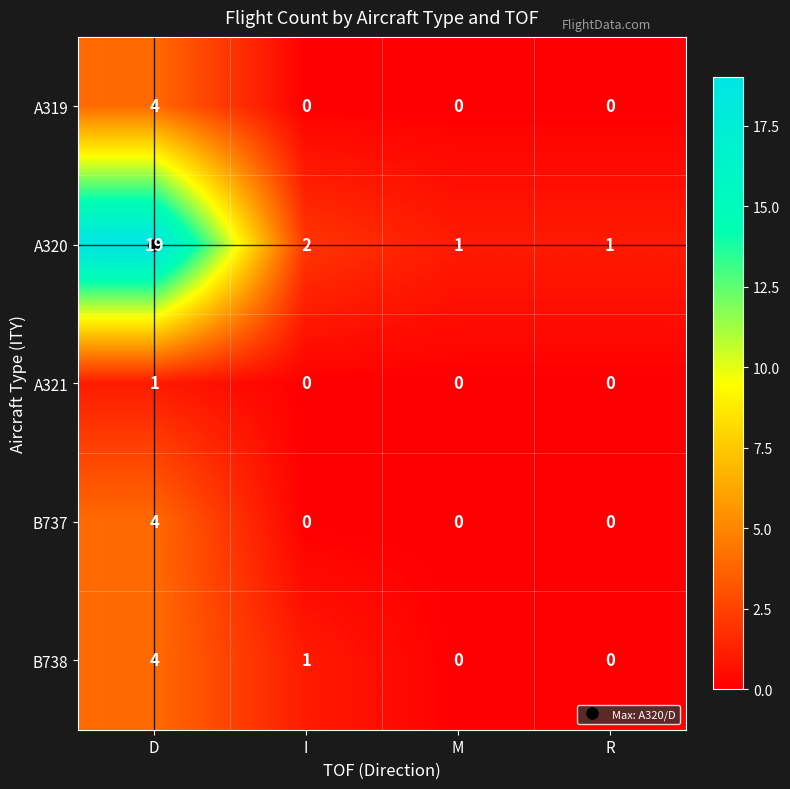

Which series changed the most between D and M?

A320